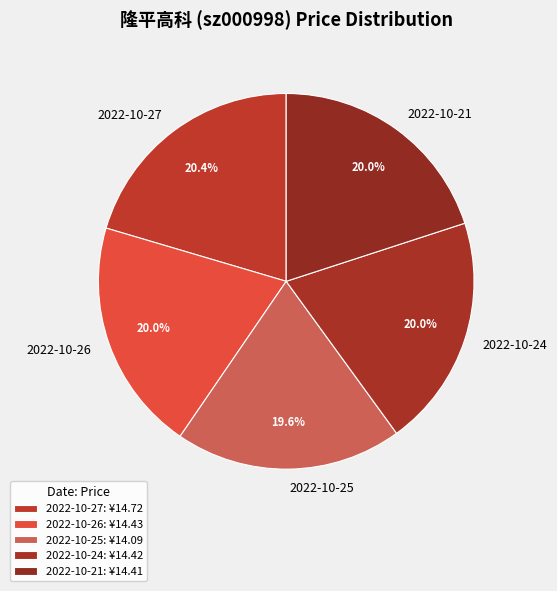

True or false: 2022-10-27 accounts for 28% of the total.

False